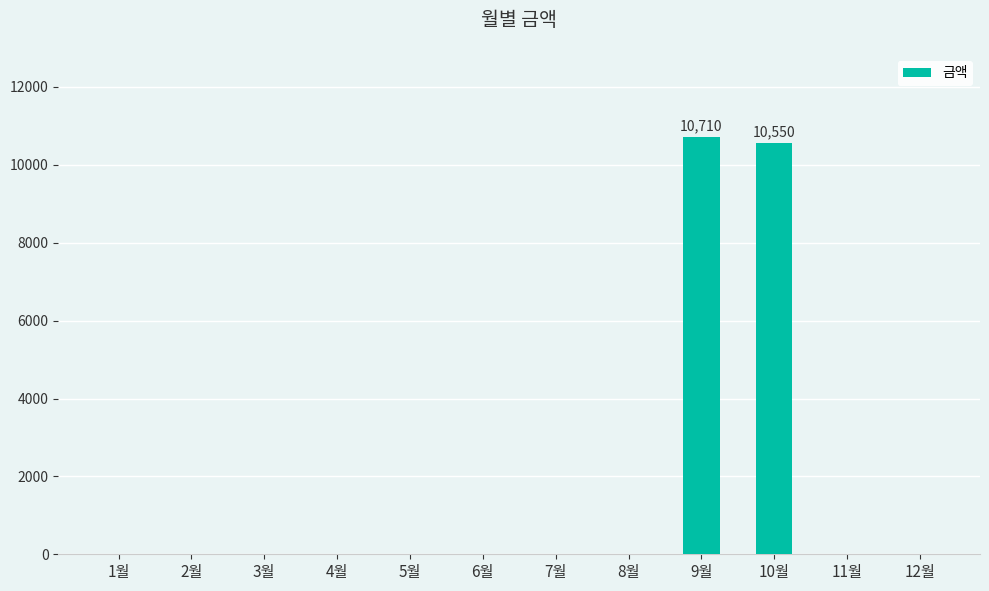

Is it true that the value at 1월 is -3777?

False